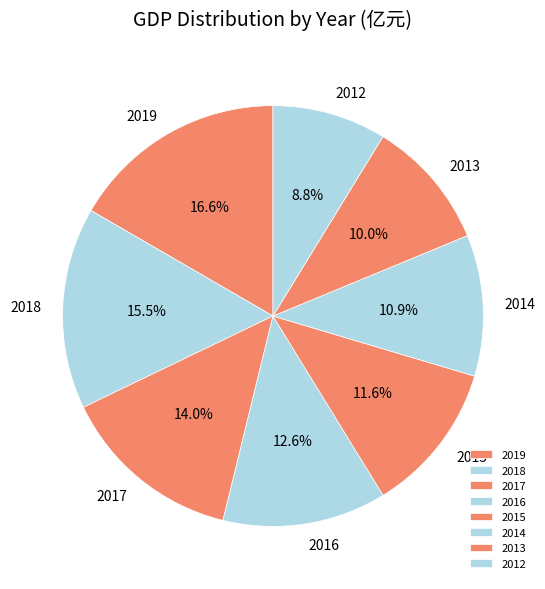

Does any single category account for the majority?

No